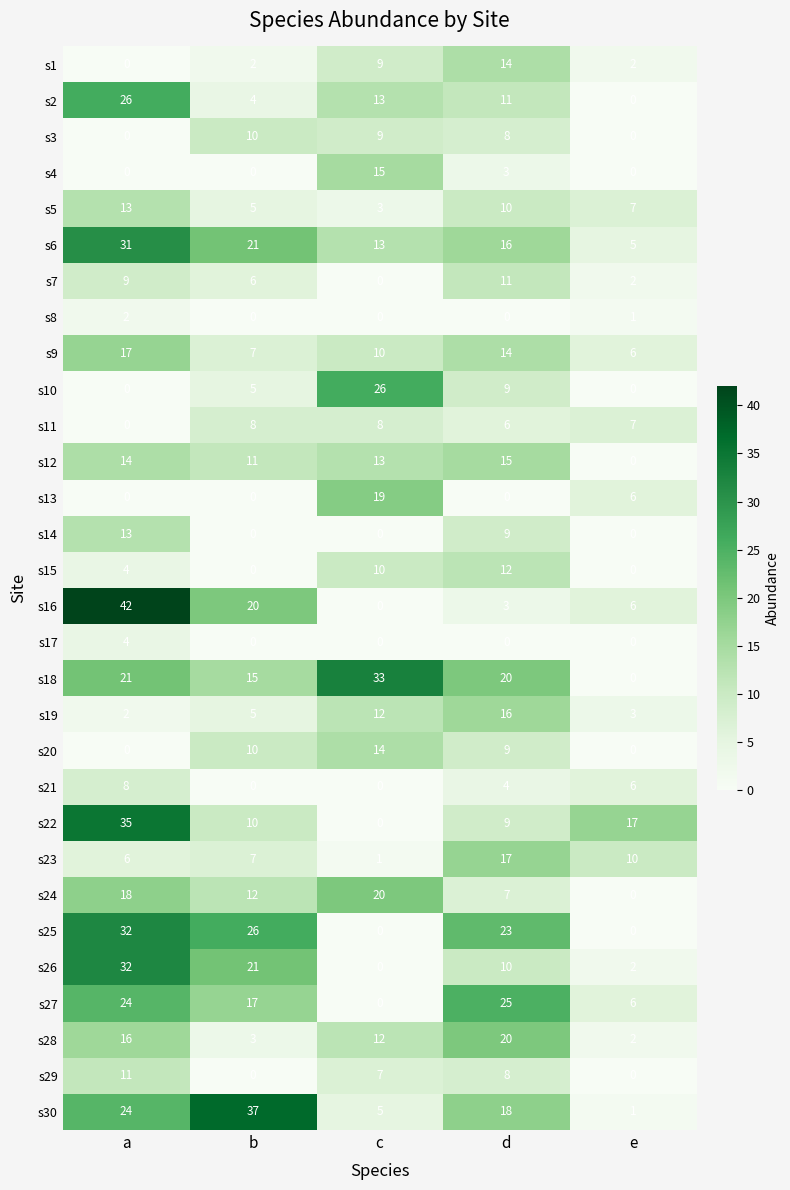

At which label does s18 first exceed 20?

a